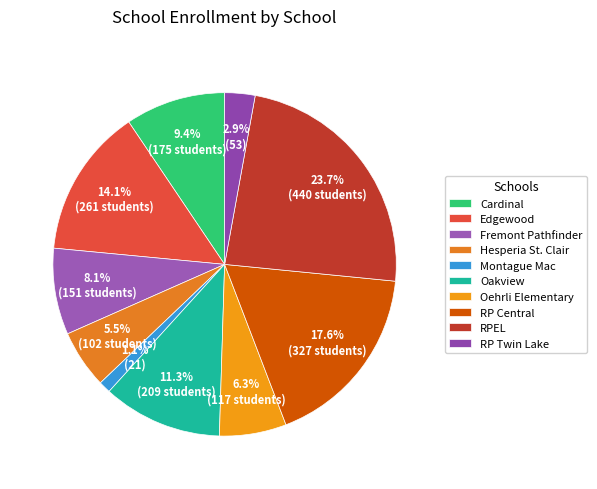

Which category has the biggest portion of the pie?

RPEL